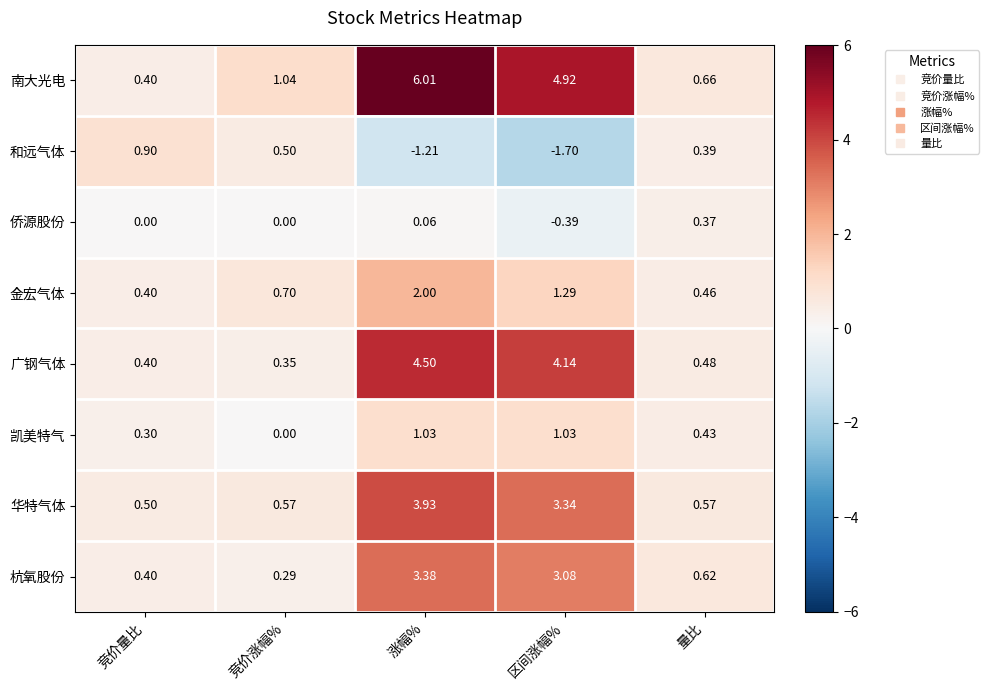

Which label corresponds to the smallest value in the chart?

区间涨幅%